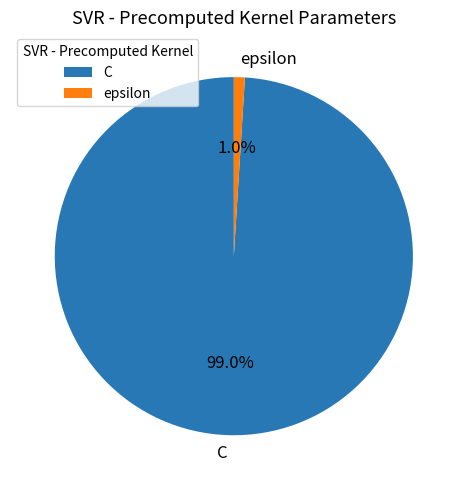

To the nearest percent, what is the difference between the C and epsilon slice percentages?

98%